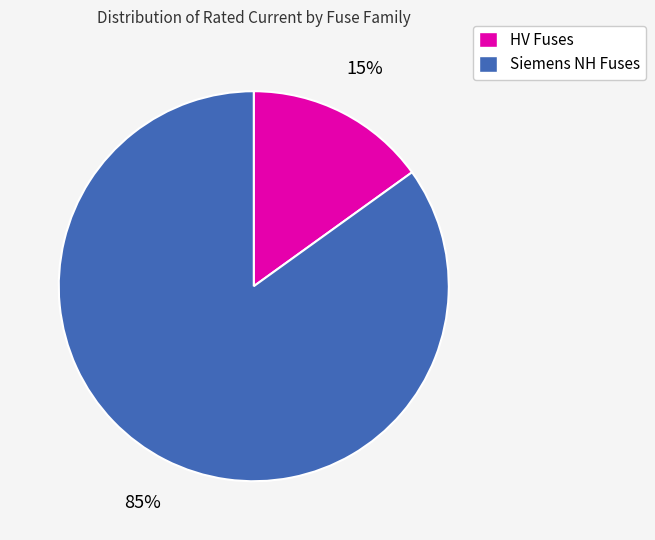

Is there a majority slice in this chart?

Yes